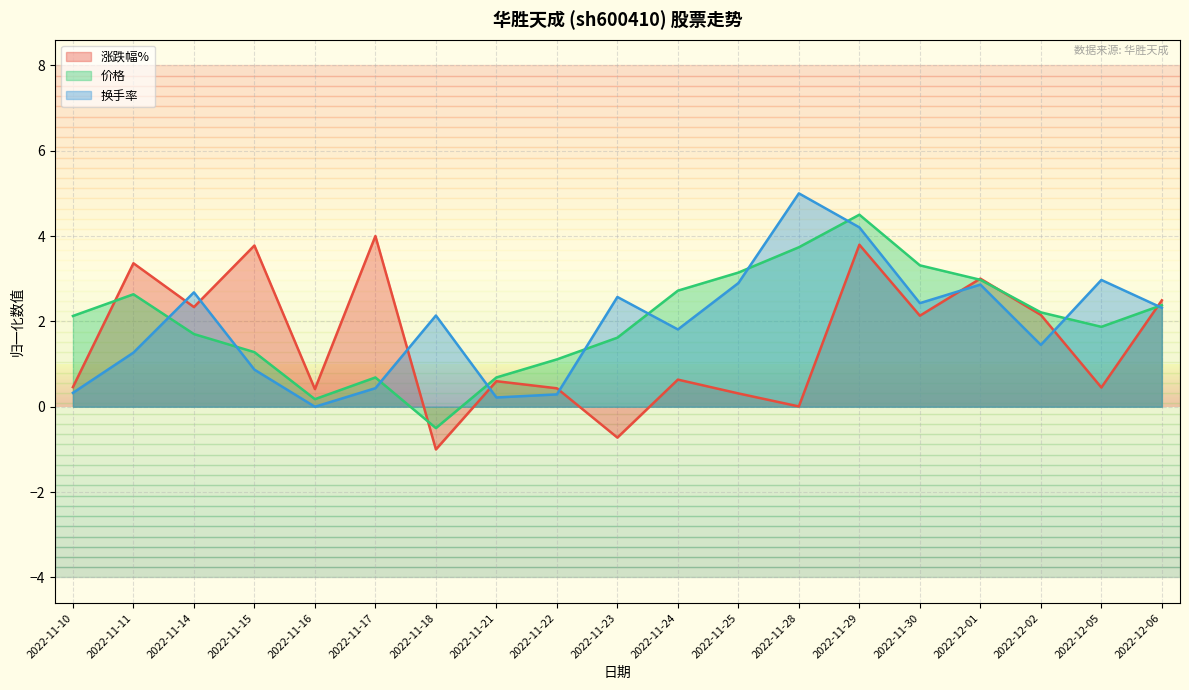

How many interior local valleys does the 换手率 series have?

5